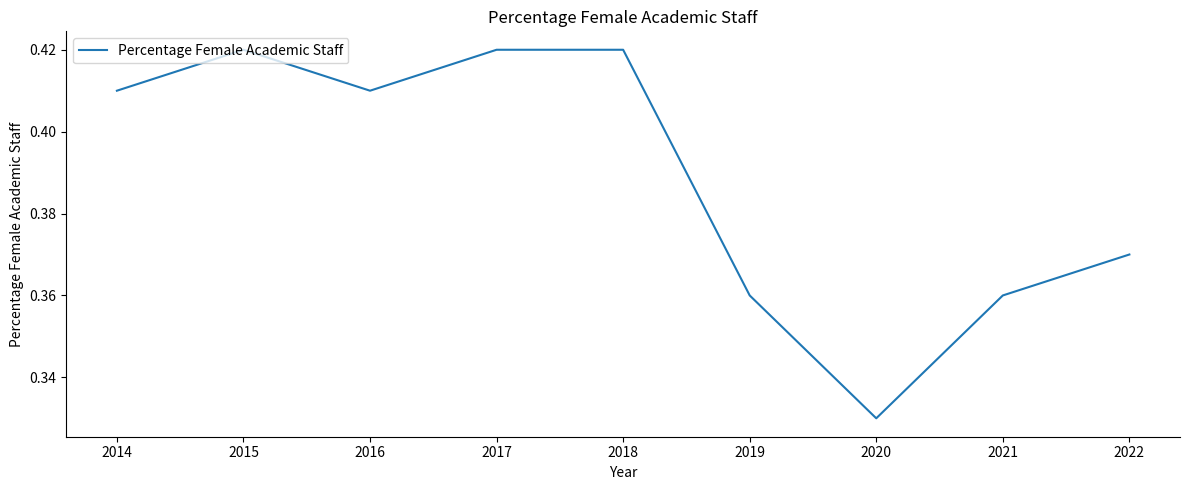

The chart shows a value of 0.6 at 2016. True or false?

False